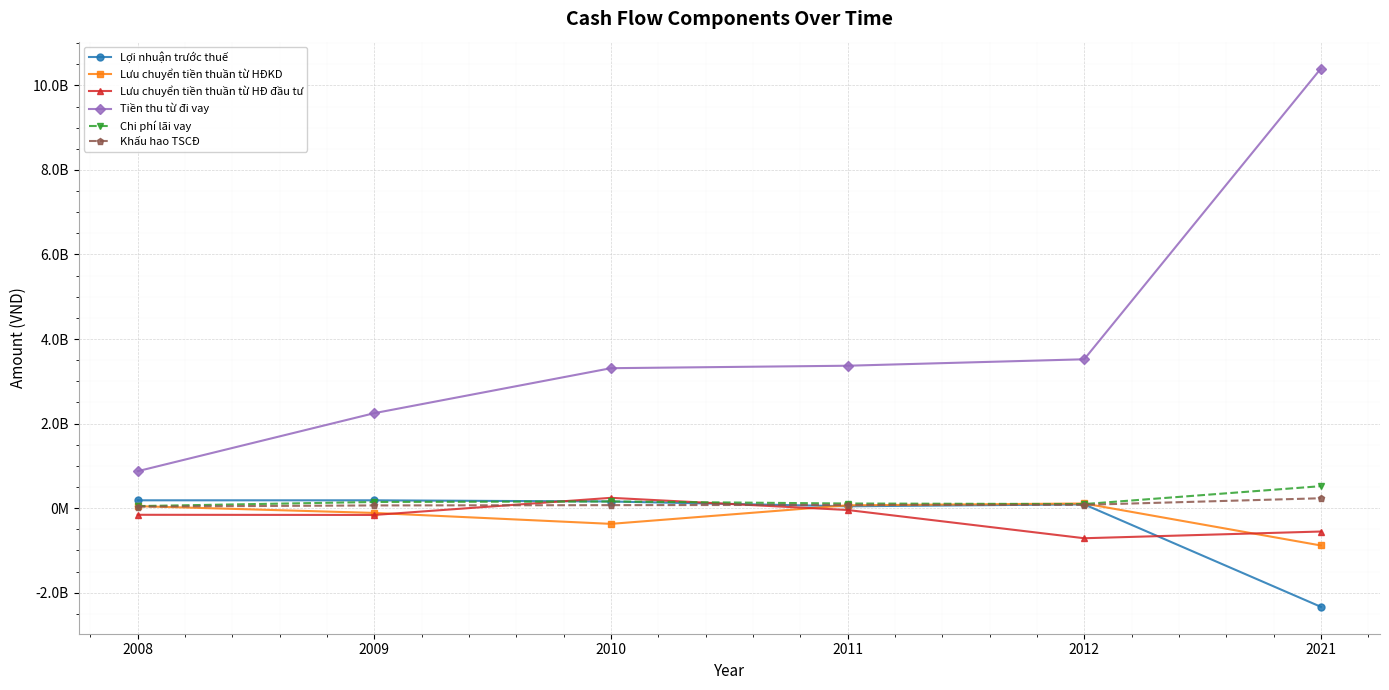

What are all the series names shown in the legend?

Lợi nhuận trước thuế, Lưu chuyển tiền thuần từ HĐKD, Lưu chuyển tiền thuần từ HĐ đầu tư, Tiền thu từ đi vay, Chi phí lãi vay, Khấu hao TSCĐ